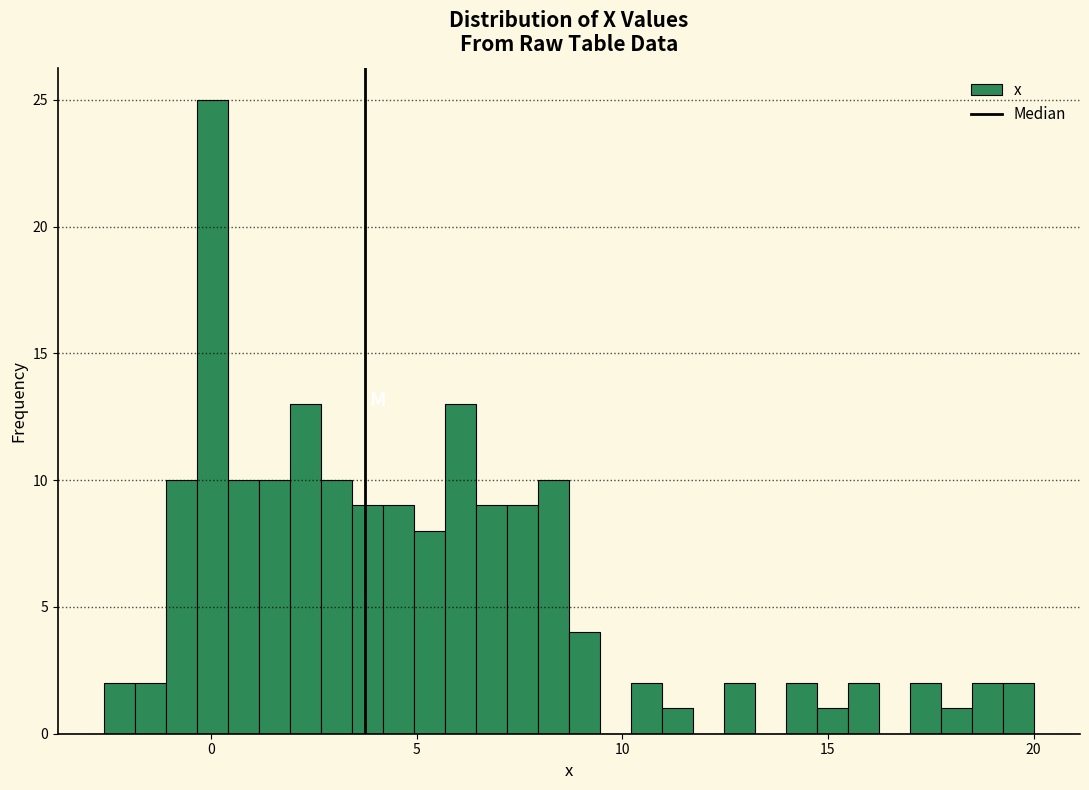

Read against the x-axis, roughly where is the centre of the tallest bar?

0.0